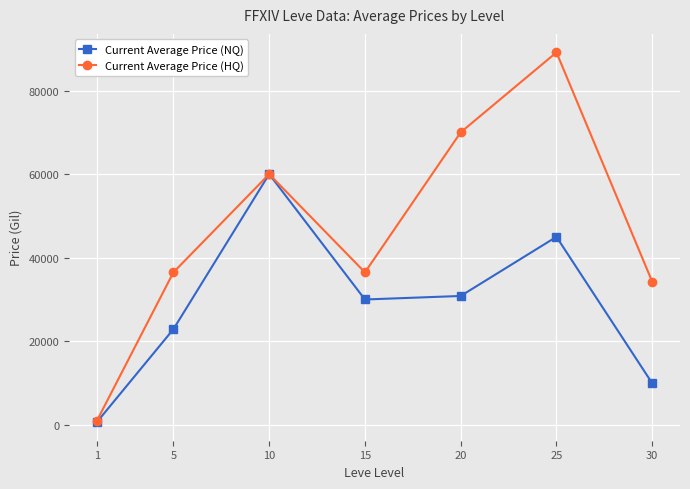

Between 10 and 30, which series saw the biggest shift?

Current Average Price (NQ)